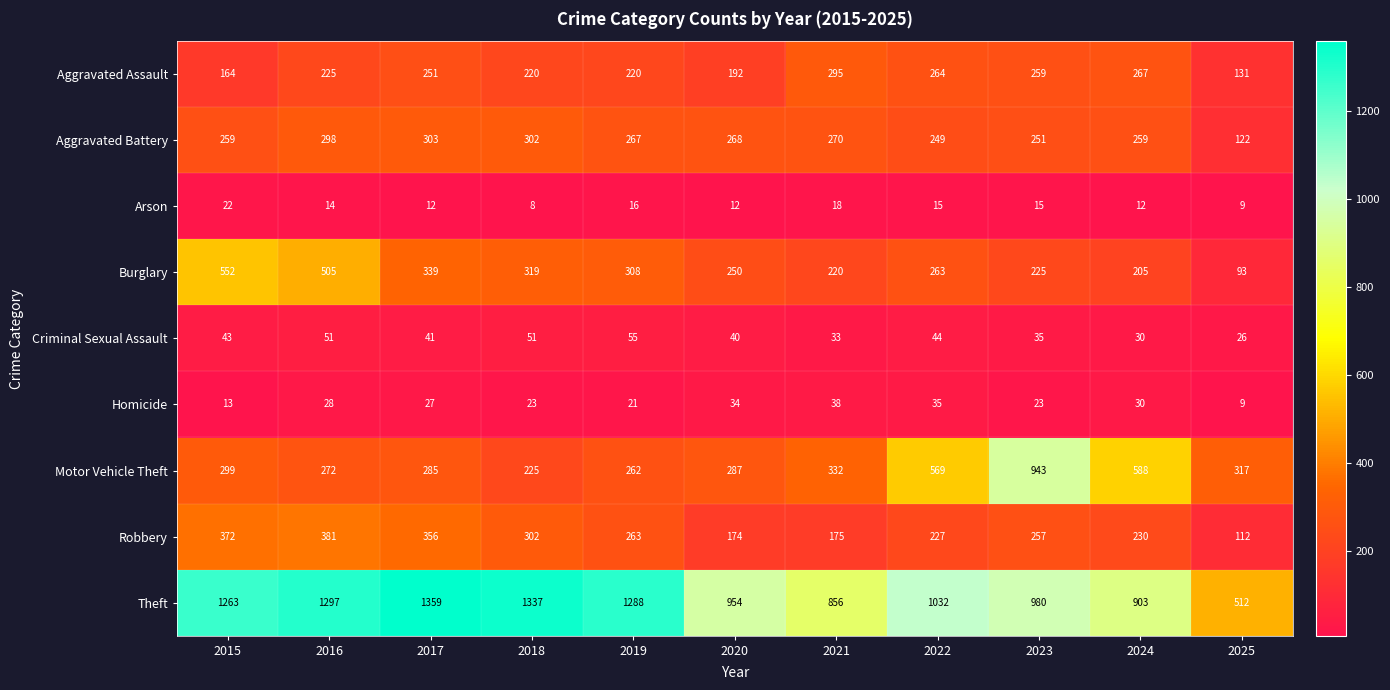

List the series in order of their peak value, highest first.

Theft, Motor Vehicle Theft, Burglary, Robbery, Aggravated Battery, Aggravated Assault, Criminal Sexual Assault, Homicide, Arson